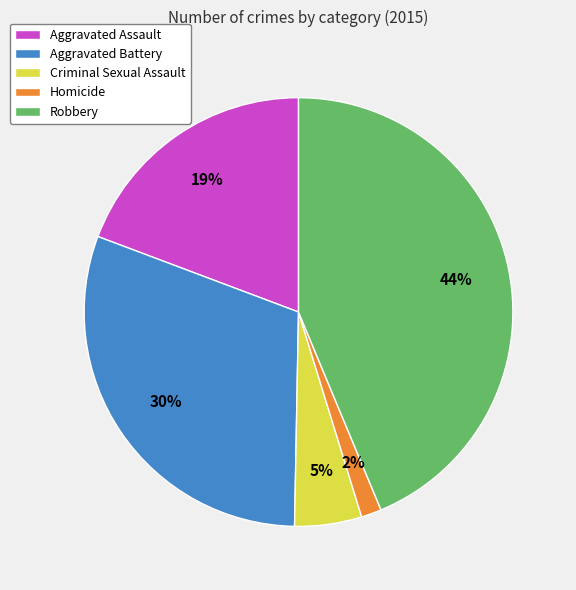

Count the number of slices in the pie.

5